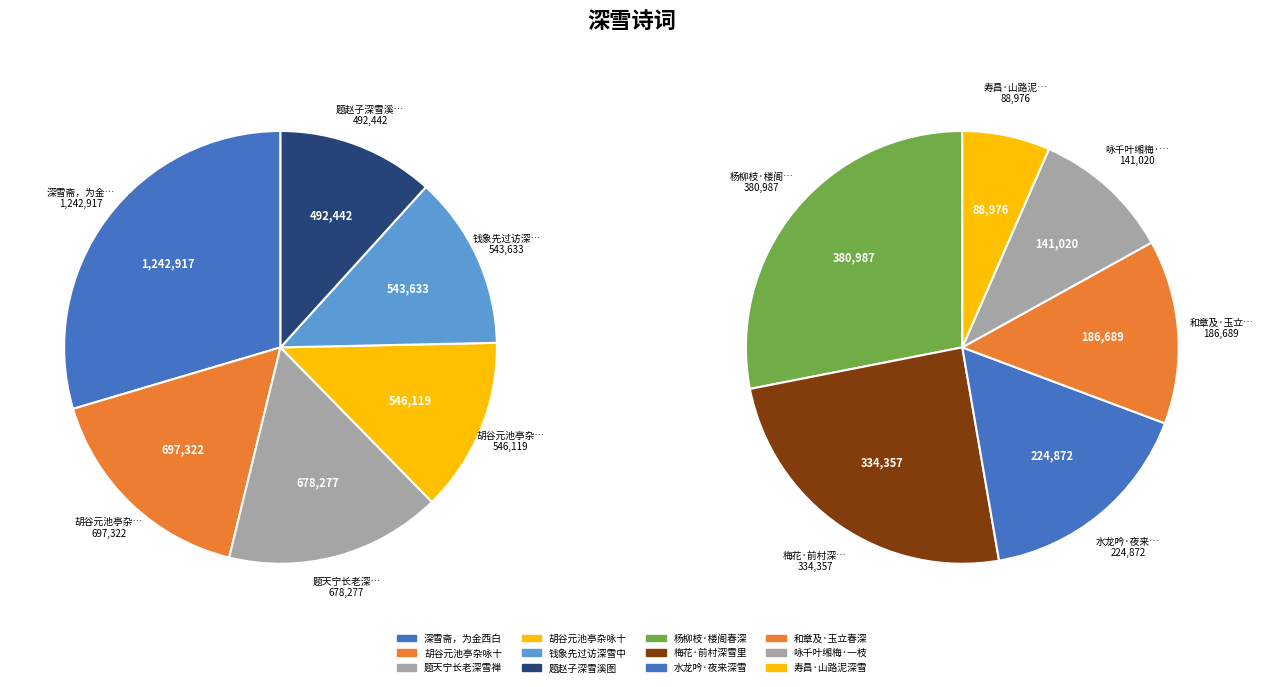

What is the change in value from 胡谷元池亭杂咏十二首 深雪庵 to 题赵子深雪溪图?

-204880